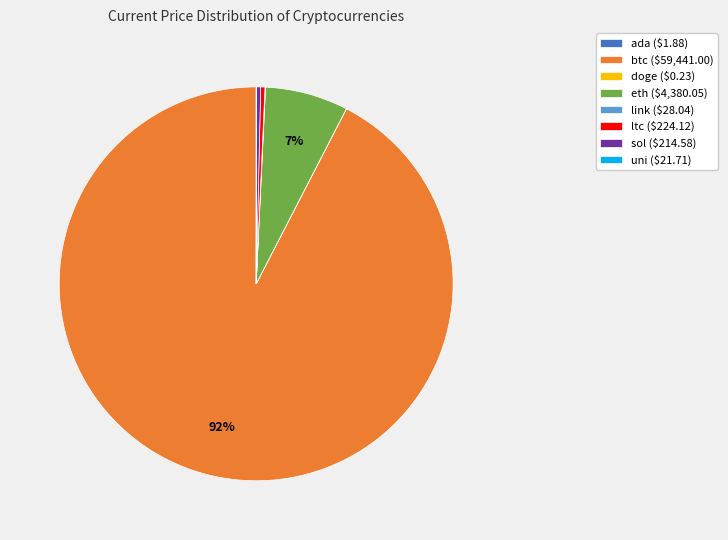

True or false: sol ($214.58) accounts for 0% of the total.

True